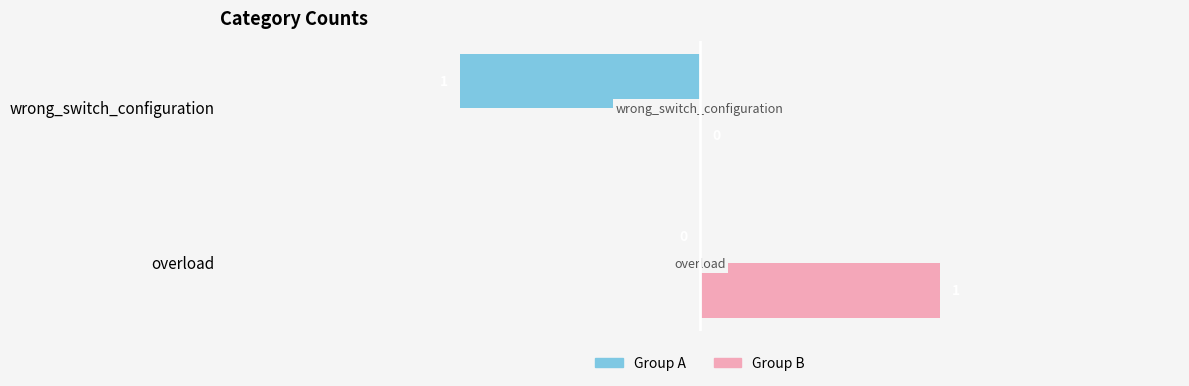

At which label does Group B reach its peak?

overload